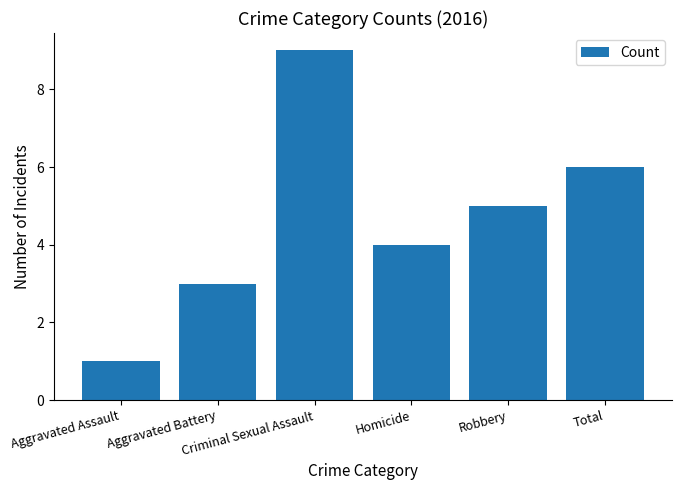

The chart shows a value of 6 at Total. True or false?

True